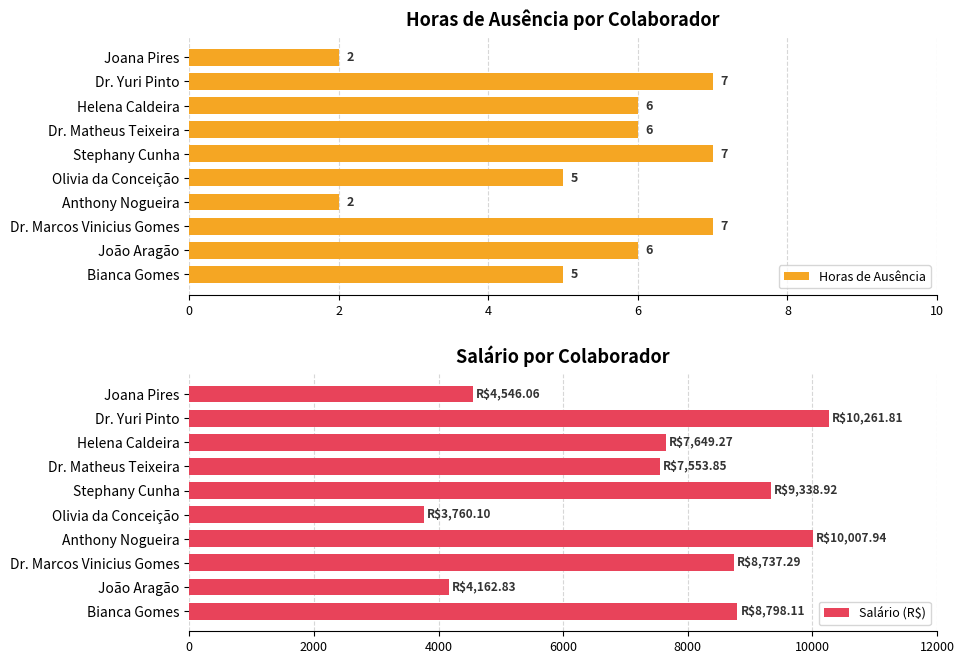

The value of Horas de Ausência at Dr. Matheus Teixeira is 2. True or false?

False